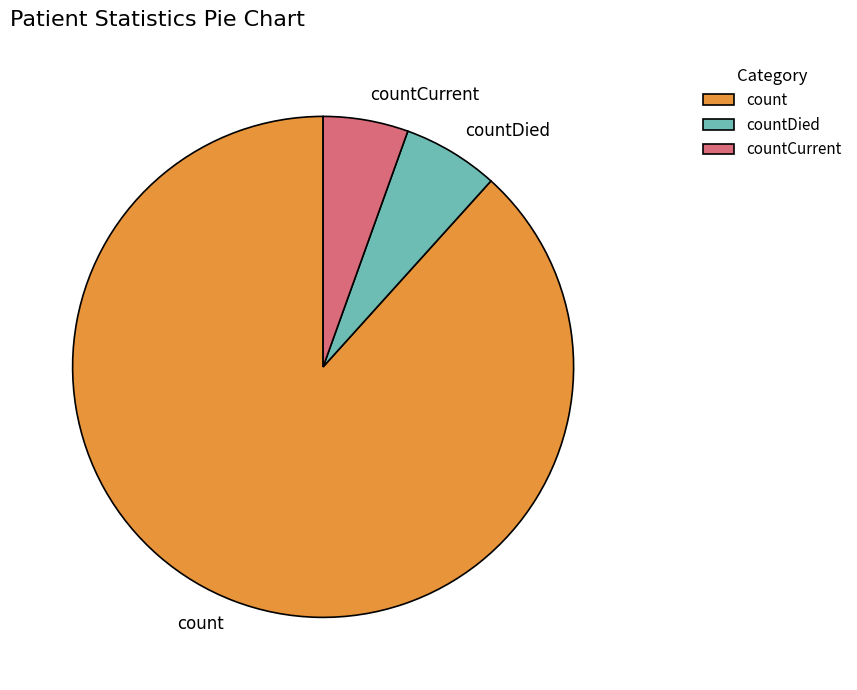

Rank the categories by value from highest to lowest.

count, countDied, countCurrent